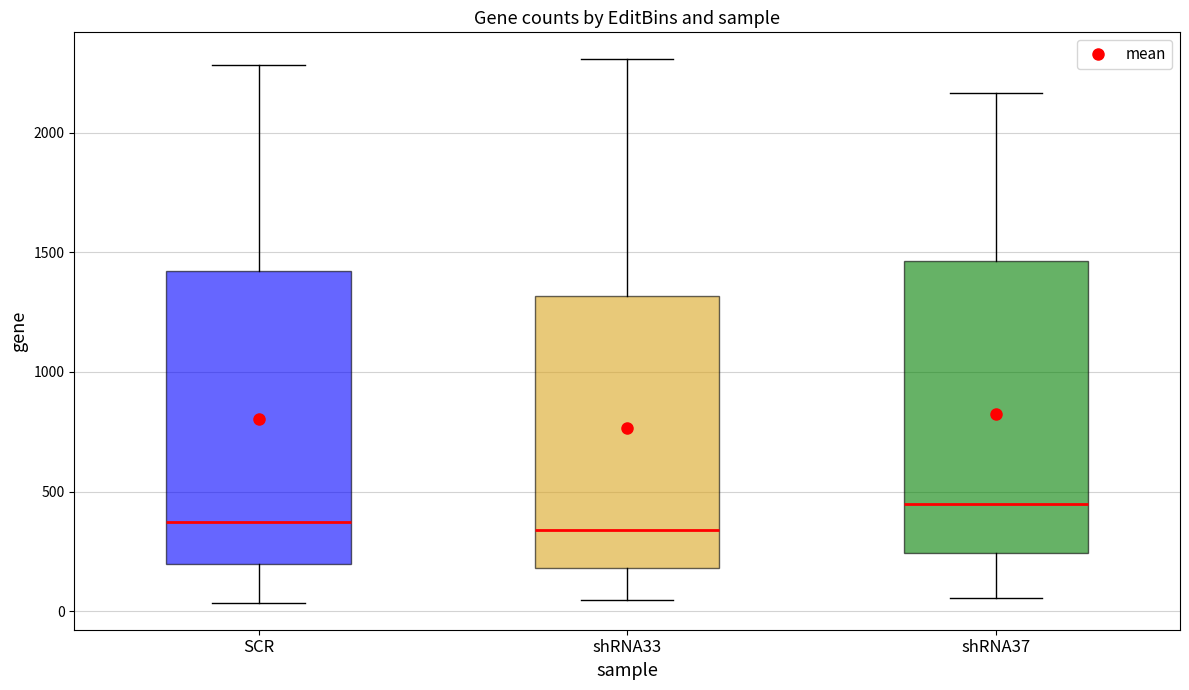

Reading left to right, transcribe this box plot: for each box, give where its median line is, the range the box spans, and where its two whiskers end, as read against the y-axis. The values are not printed on the chart, so give them approximately, as read against the axis.

SCR: median 350, box 200 to 1400, whiskers 50 to 2300
shRNA33: median 350, box 200 to 1300, whiskers 50 to 2300
shRNA37: median 450, box 250 to 1450, whiskers 50 to 2150